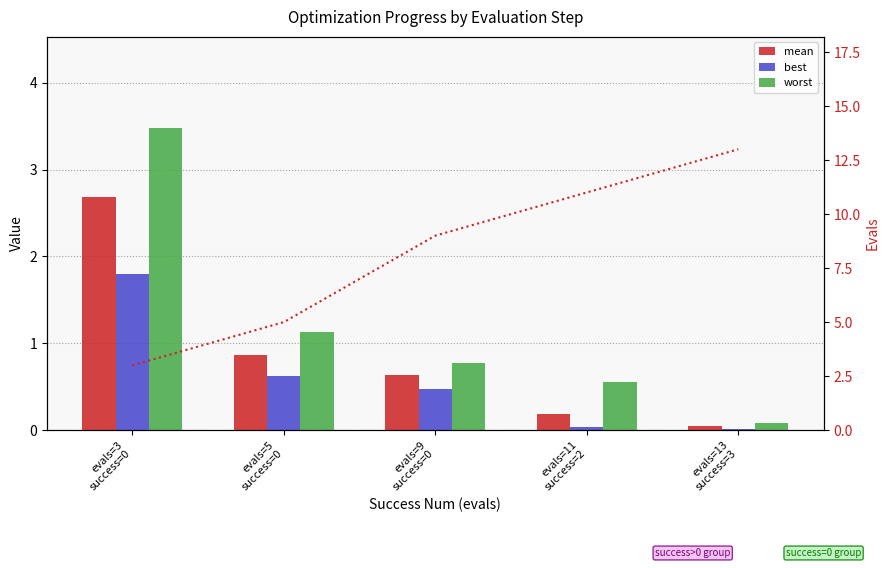

Is it true that evals equals 3.0 at evals=13
success=3?

False